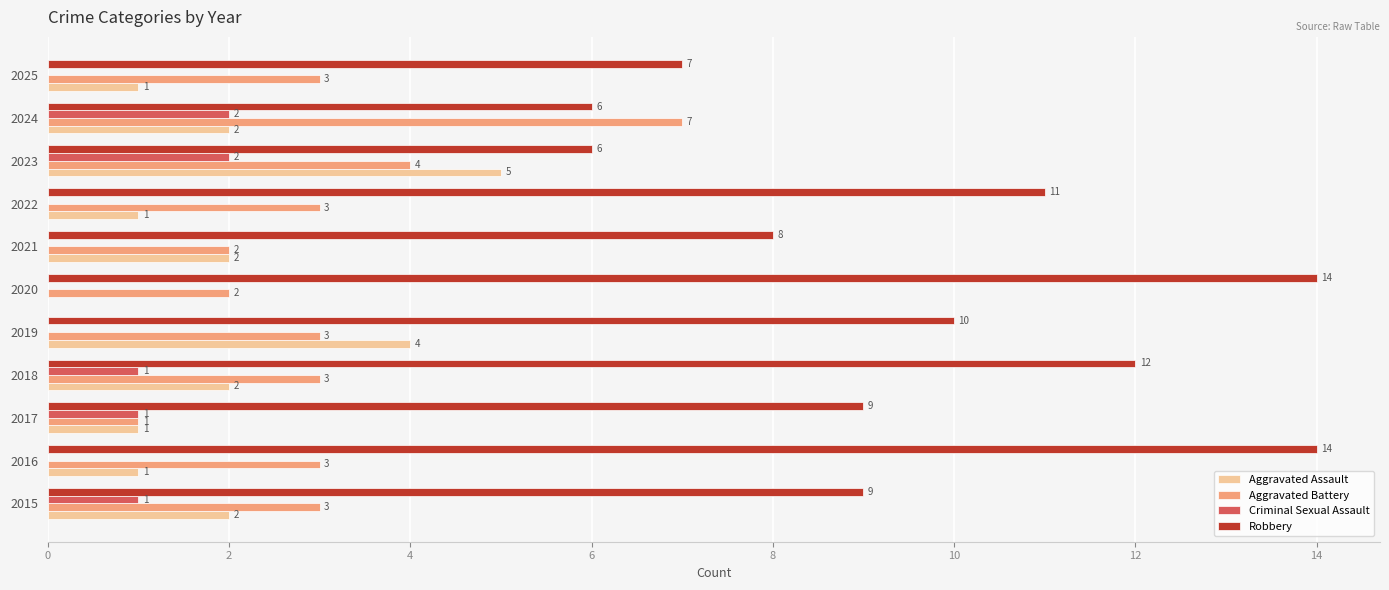

Which series has the largest total across all categories?

Robbery